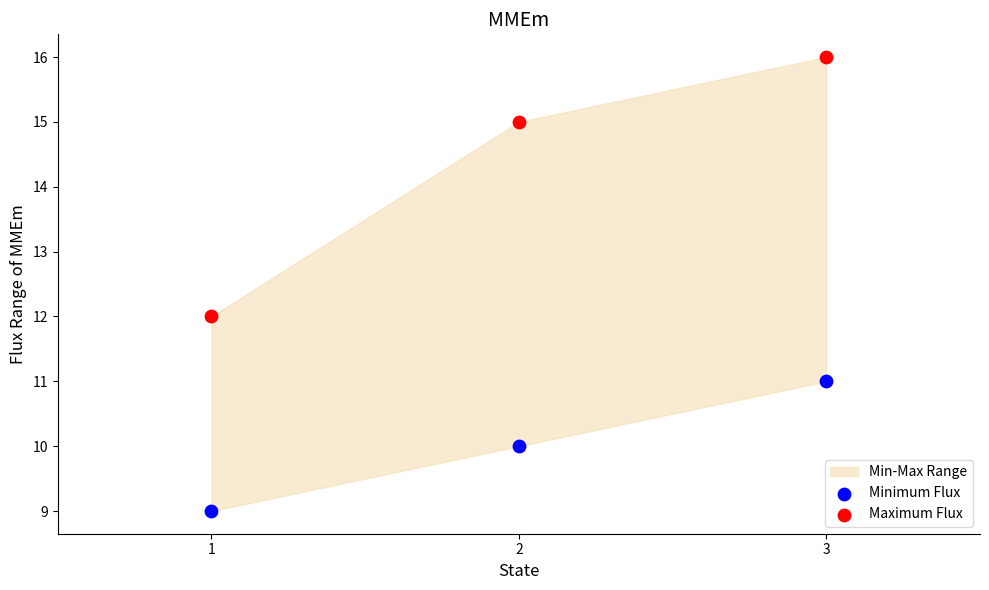

In the Maximum Flux series, what Y value is closest to 14?

15